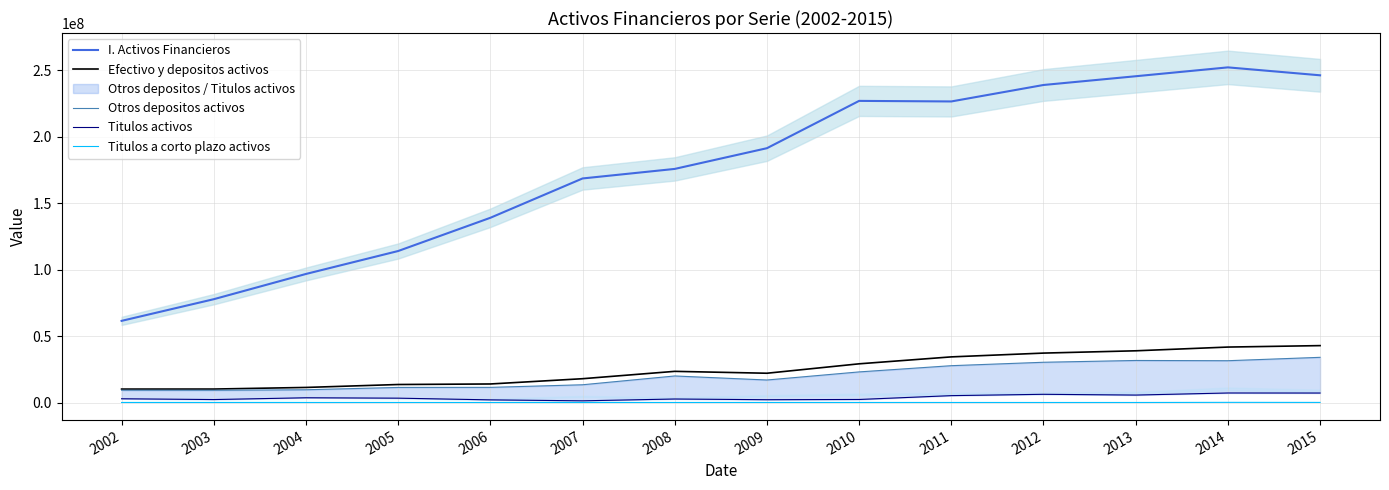

What are all the series names shown in the legend?

I. Activos Financieros, Efectivo y depositos activos, Otros depositos activos, Titulos activos, Titulos a corto plazo activos